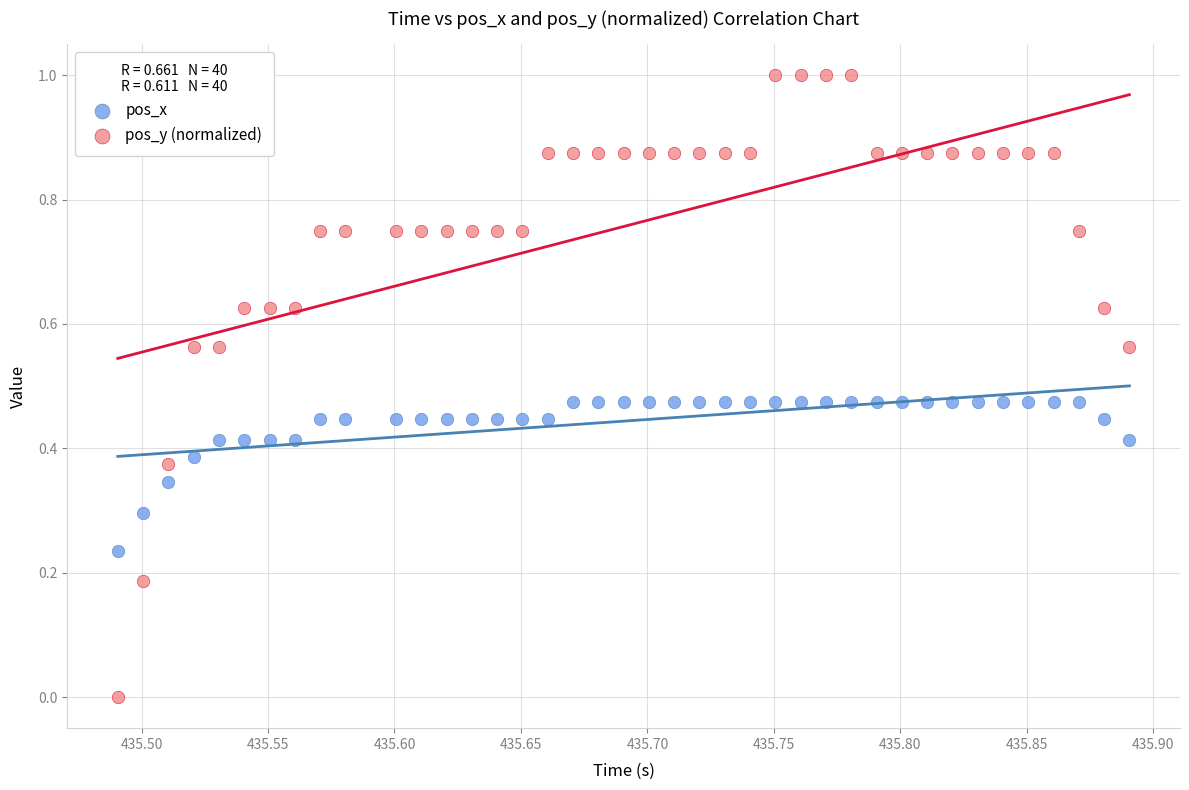

Which series contains the highest Y value?

pos_y (normalized)